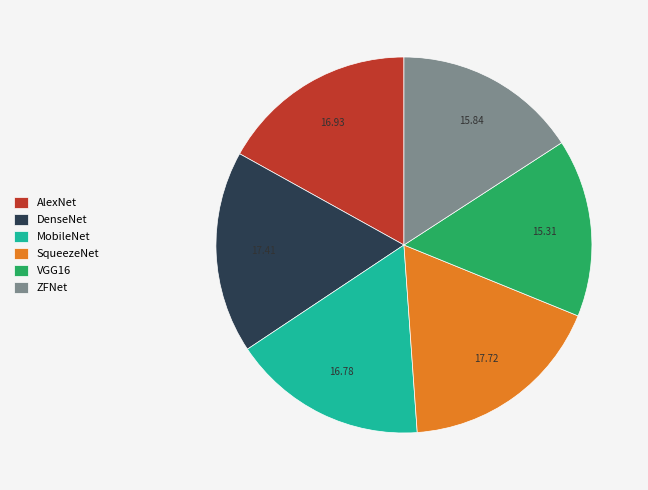

Combined, do VGG16 and AlexNet account for over 50%?

No